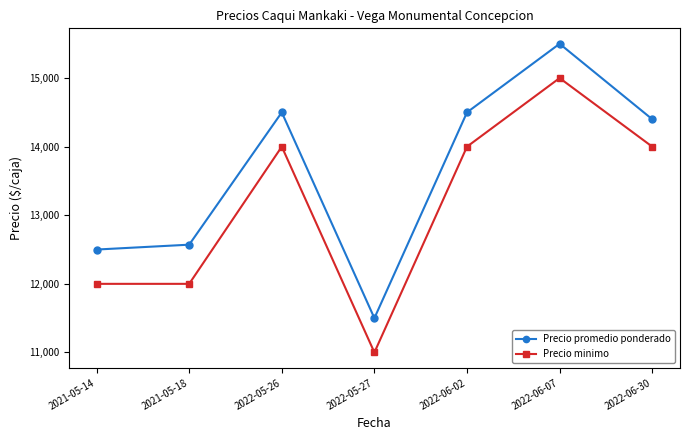

True or false: Precio minimo and Precio promedio ponderado cross at least once.

False